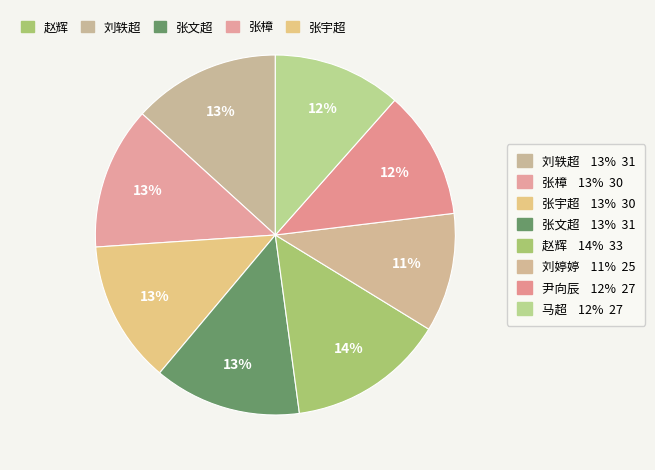

Between 张宇超 and 张文超, which is larger?

张文超